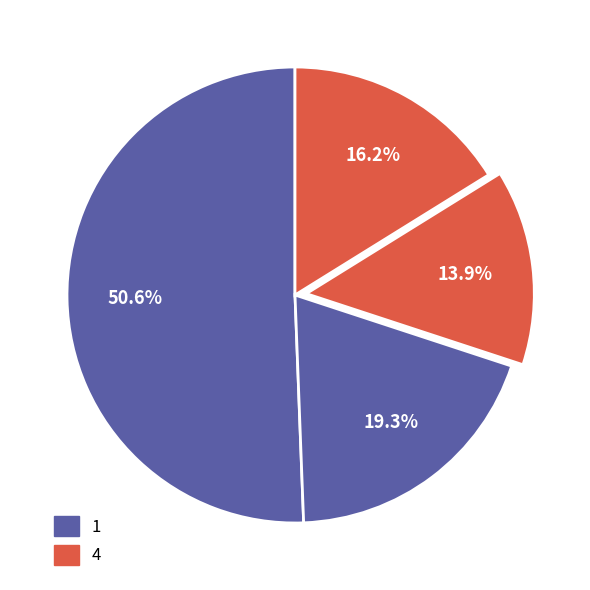

How many slices are in this pie chart?

4